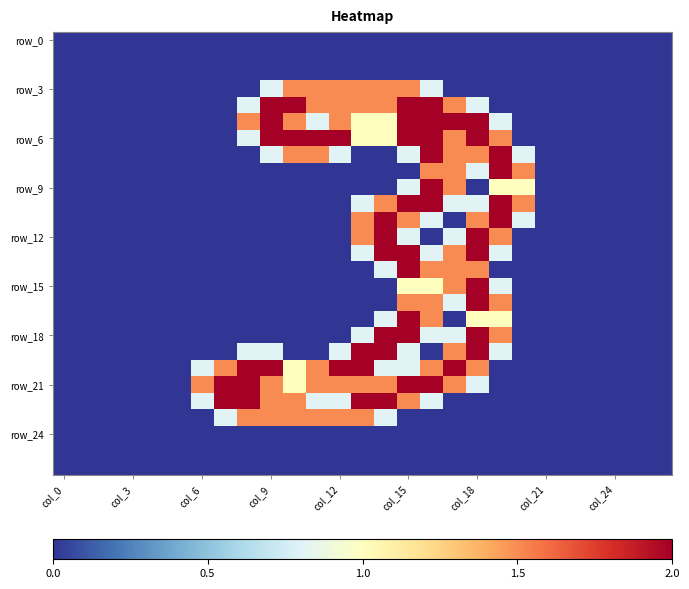

Count the number of categories in the chart.

27